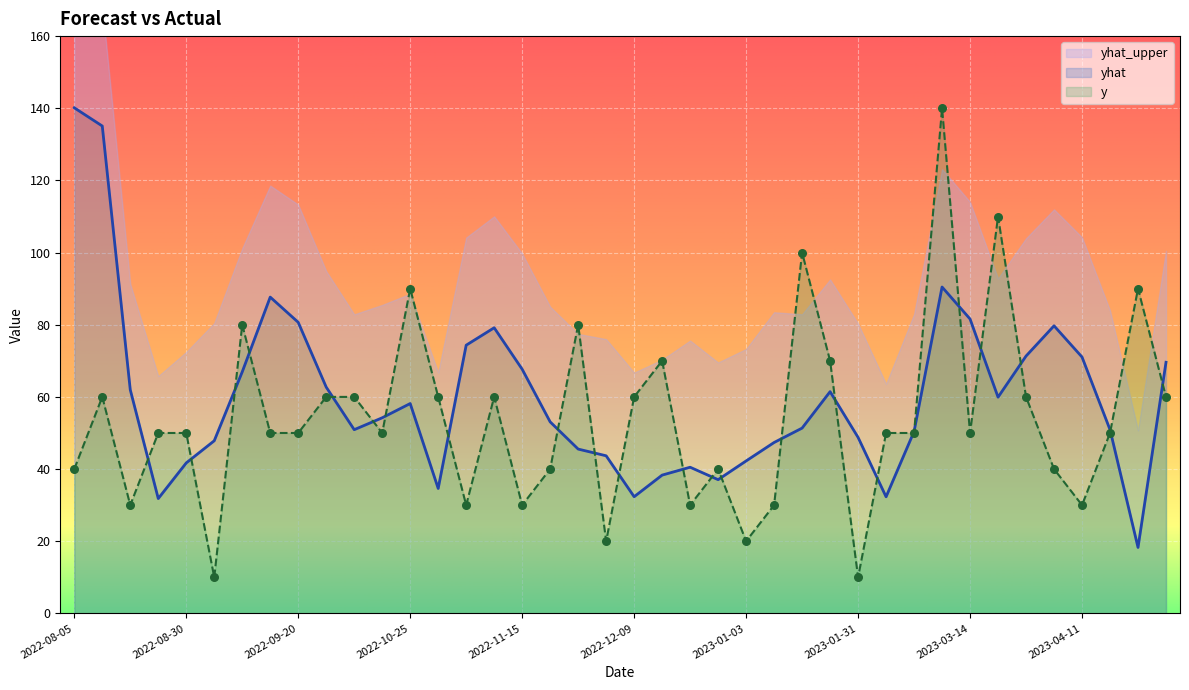

Which series contains the lowest Y value?

y